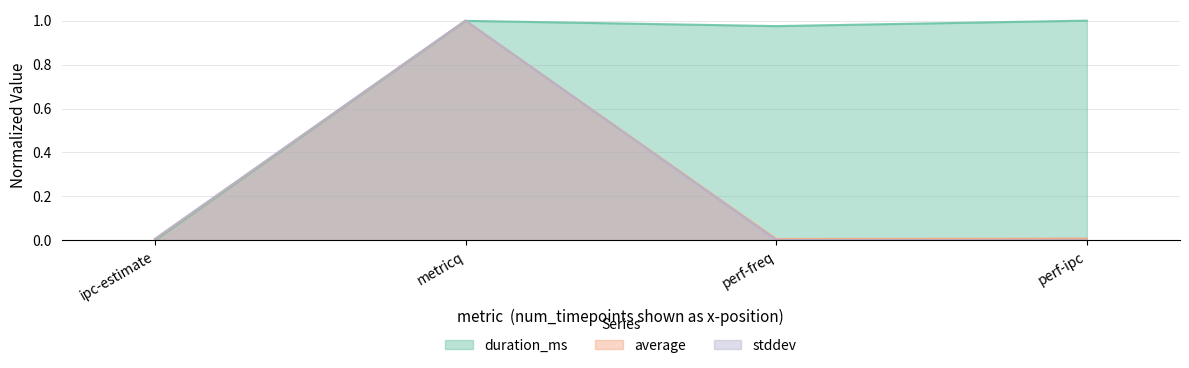

Which series has the largest total across all categories?

duration_ms